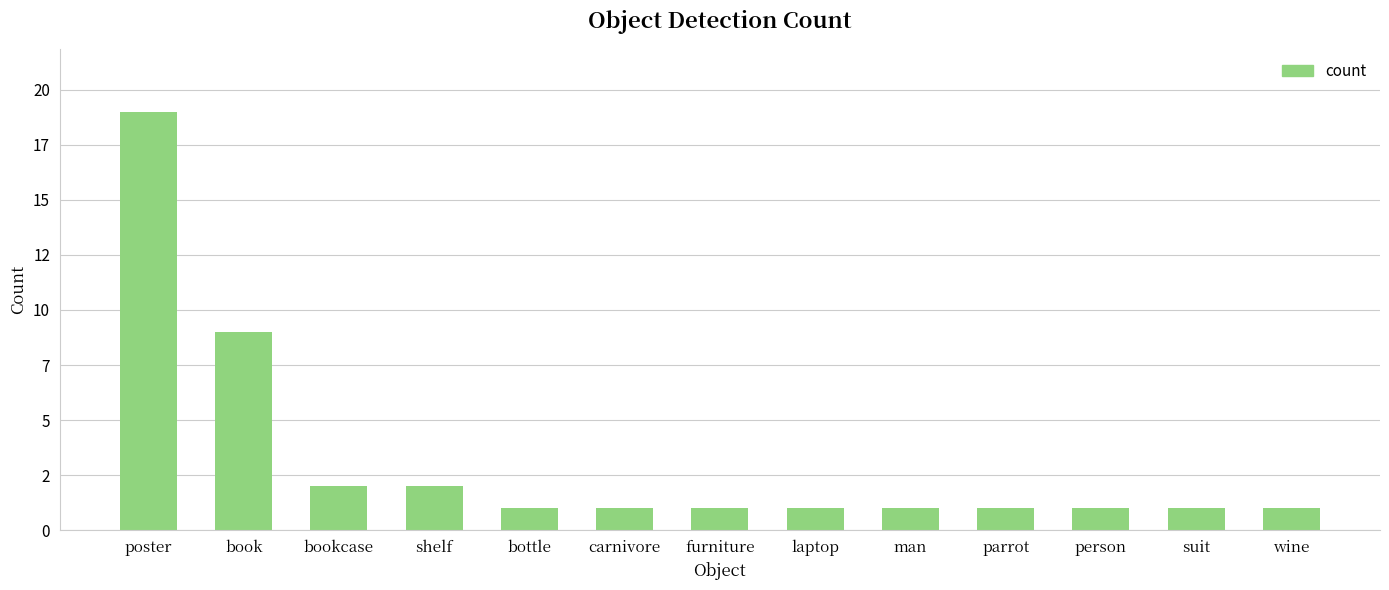

Are the bars horizontal?

No